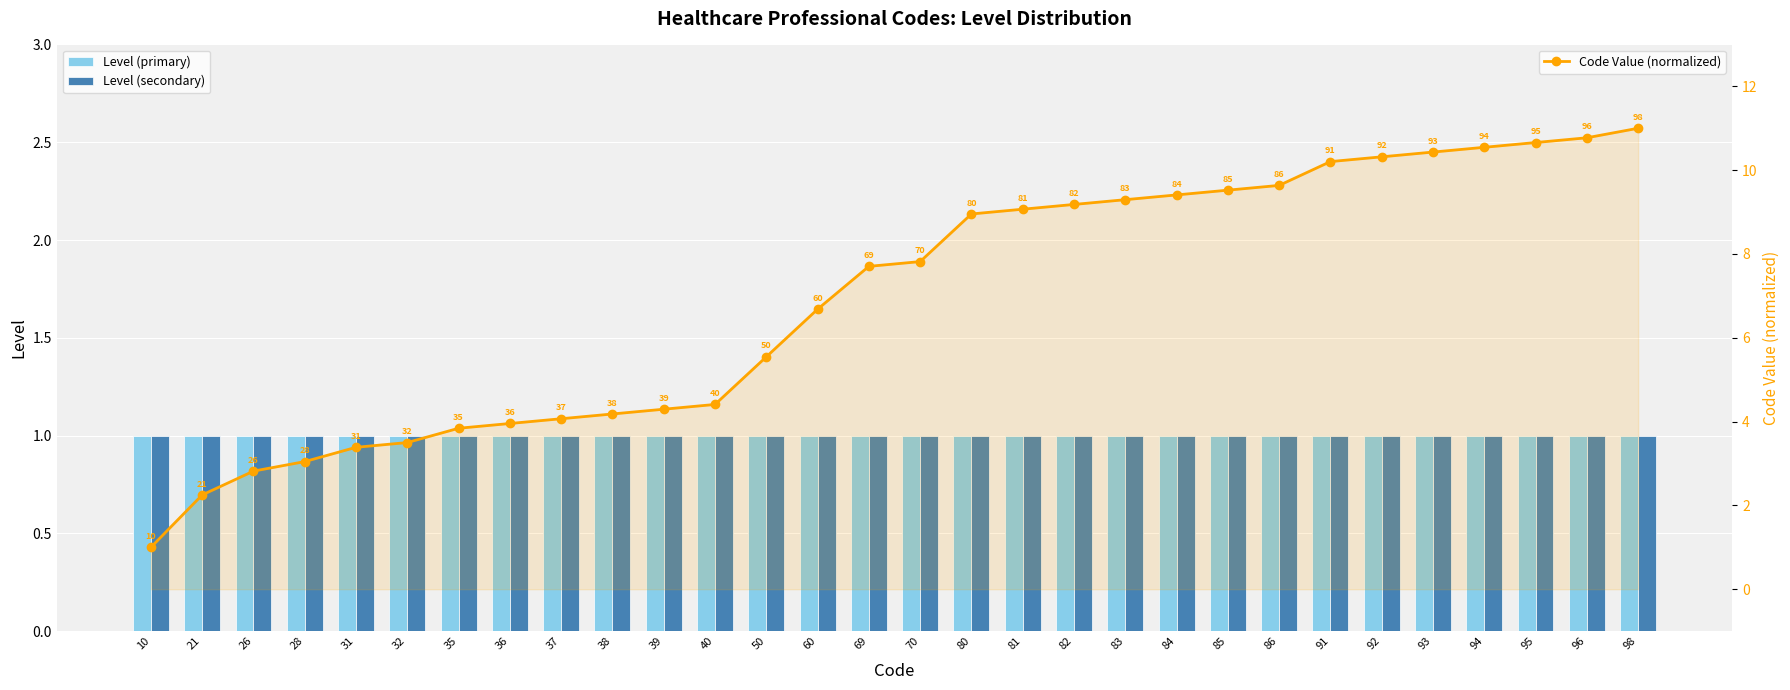

At which category is the sum across all series the highest?

98